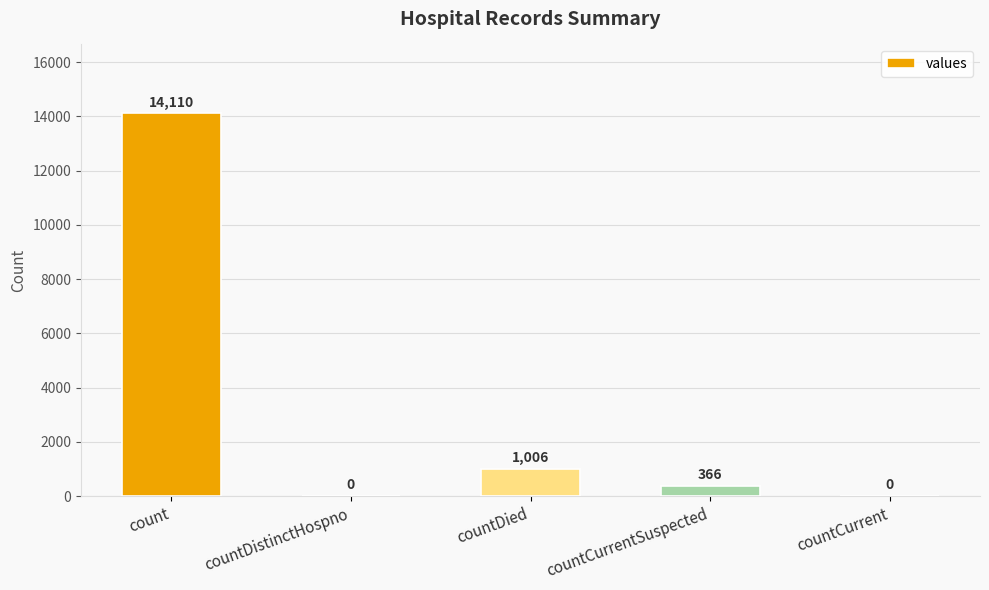

Between countDied and count, which is larger?

count